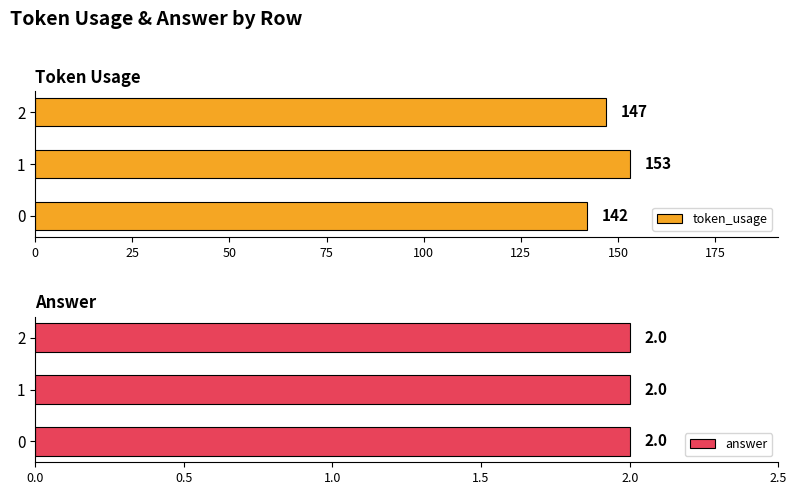

The value of token_usage at 1 is 236. True or false?

False